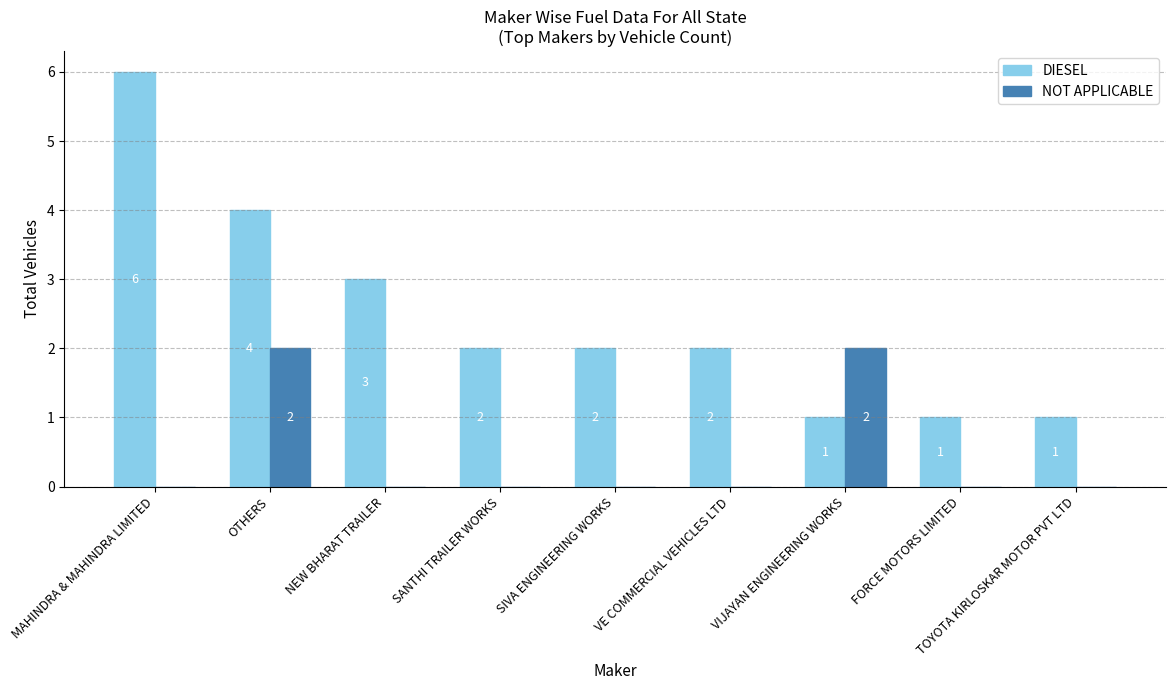

What is the greatest value displayed?

6